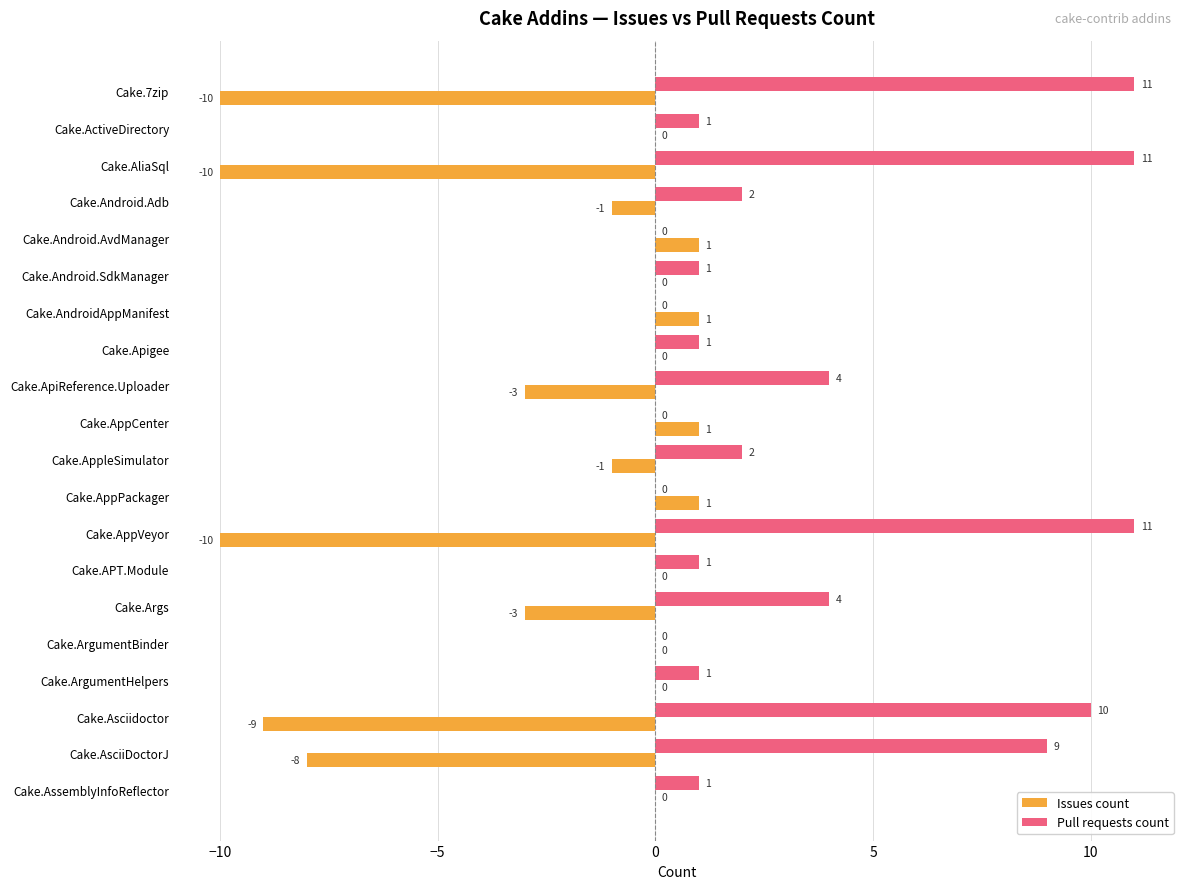

Which series has the largest total across all categories?

Pull requests count